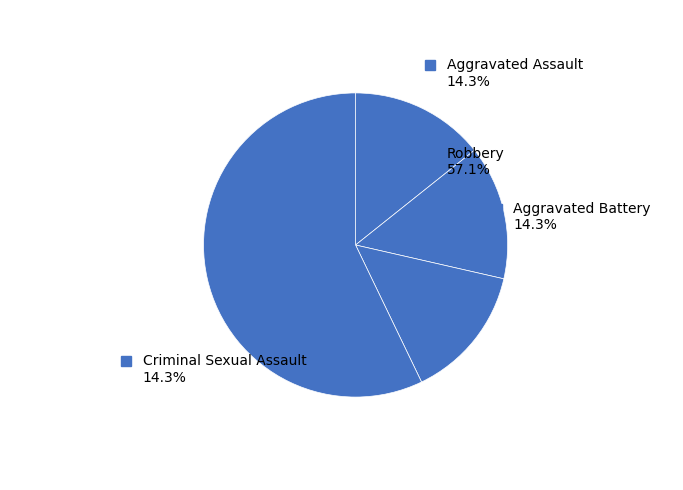

What percentage is NOT represented by Aggravated Assault?

85.7%